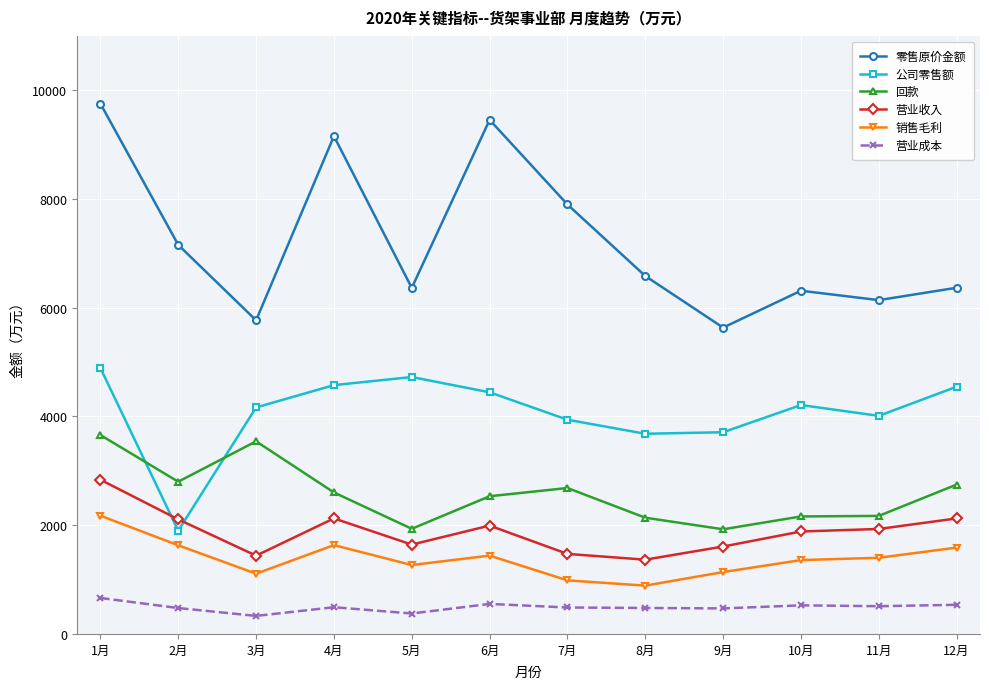

What is the lowest value of the 营业收入 series?

1366.0